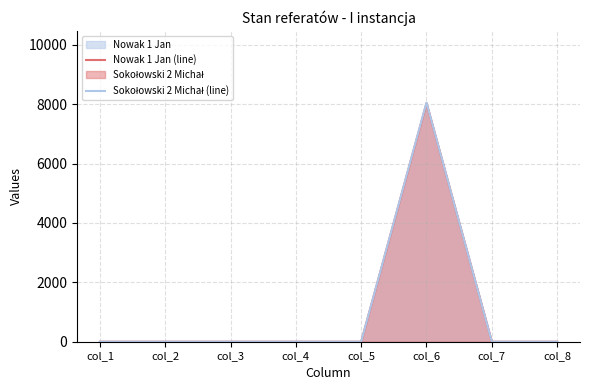

Does the chart display data point markers on the line(s)?

No